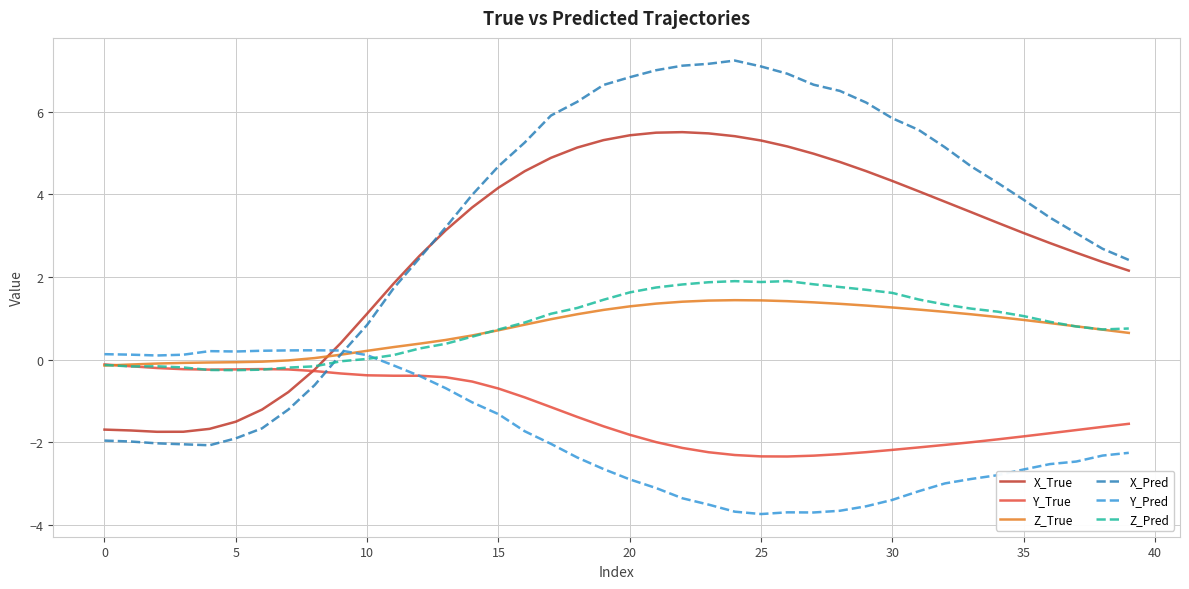

Which series ends up on top after the final intersection of Y_True and X_Pred?

X_Pred